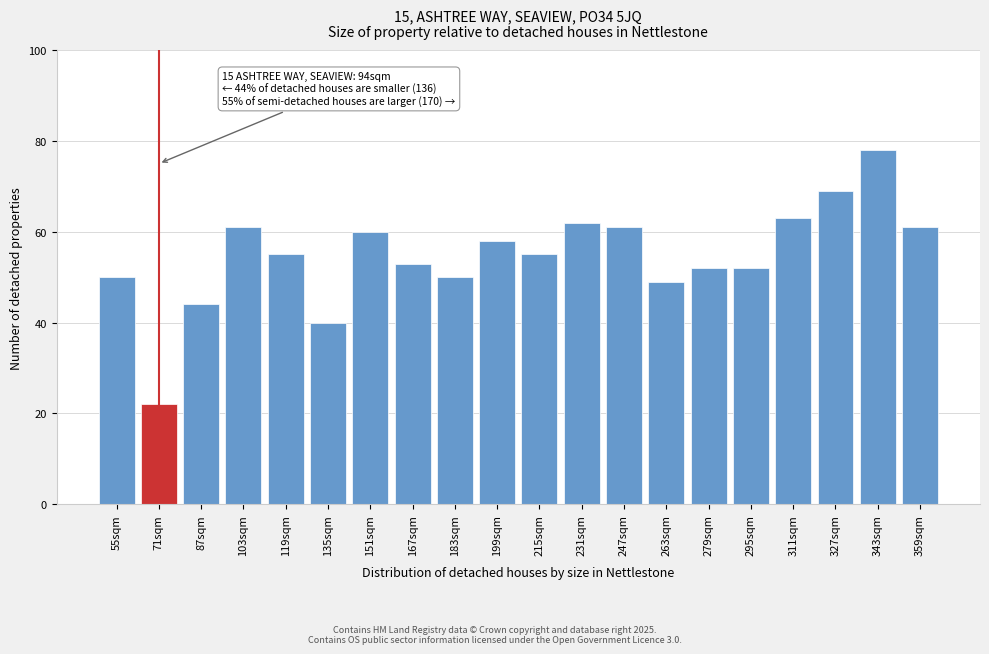

Reading left to right, what are all the values shown in this chart?

50	22	44	61	55	40	60	53	50	58	55	62	61	49	52	52	63	69	78	61